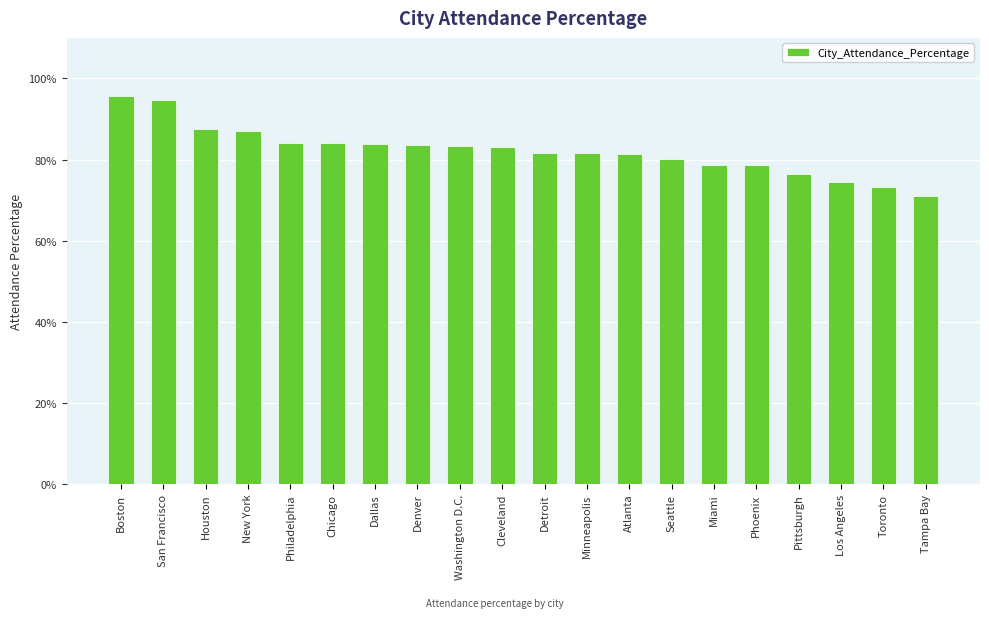

At which label is the value closest to 0?

Tampa Bay